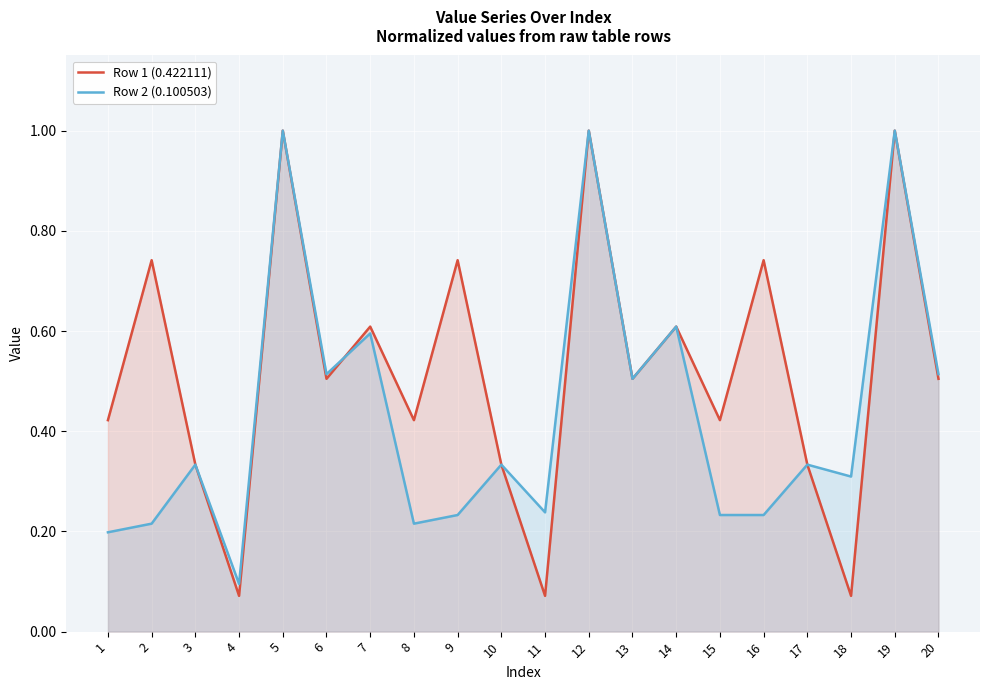

Between 8 and 20, which is larger?

20